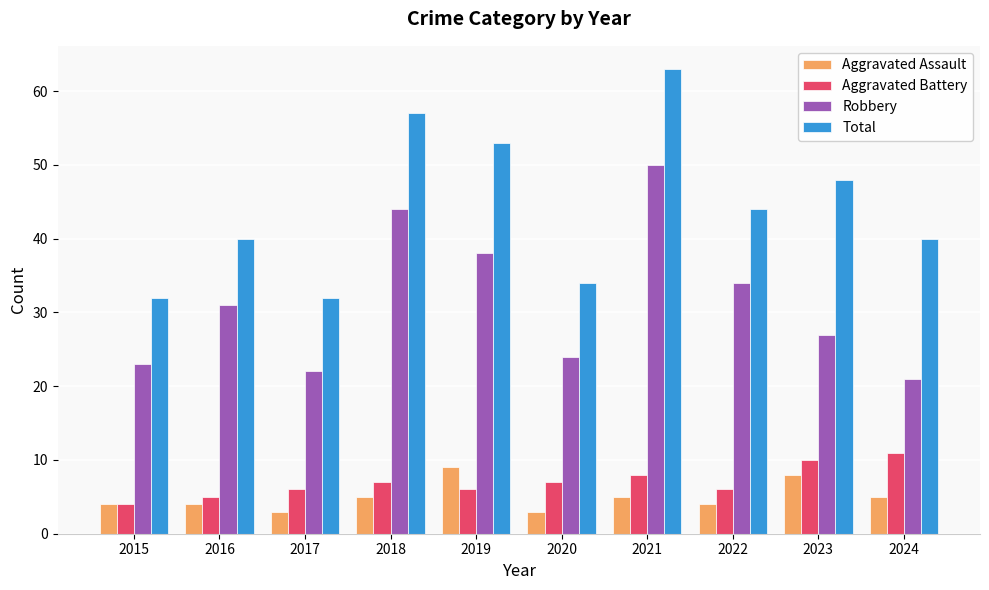

What is the total value across all series at 2017?

63